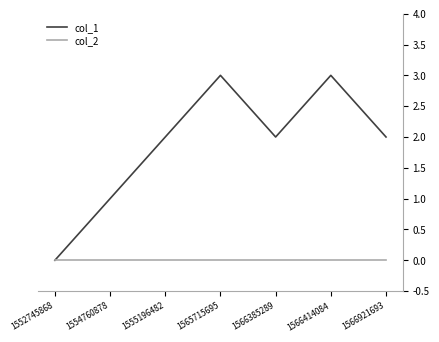

List the series in order of their peak value, highest first.

col_1, col_2